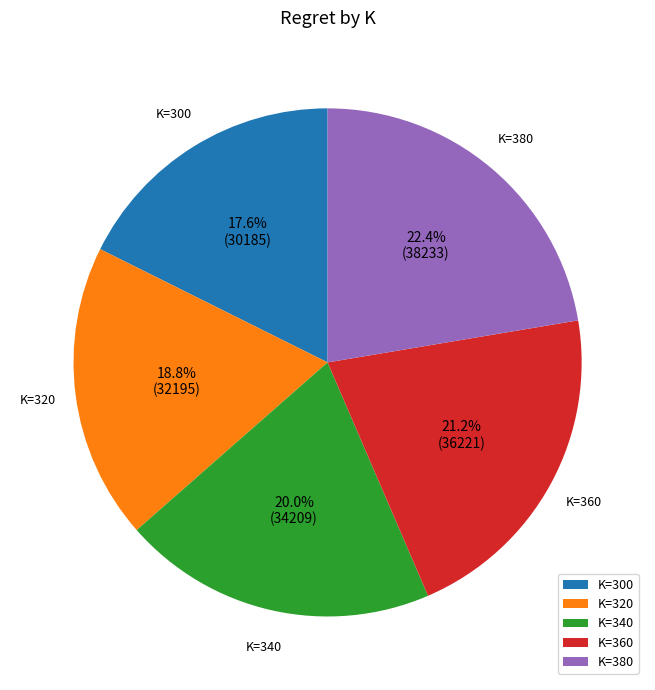

Which slice is the smallest?

K=300